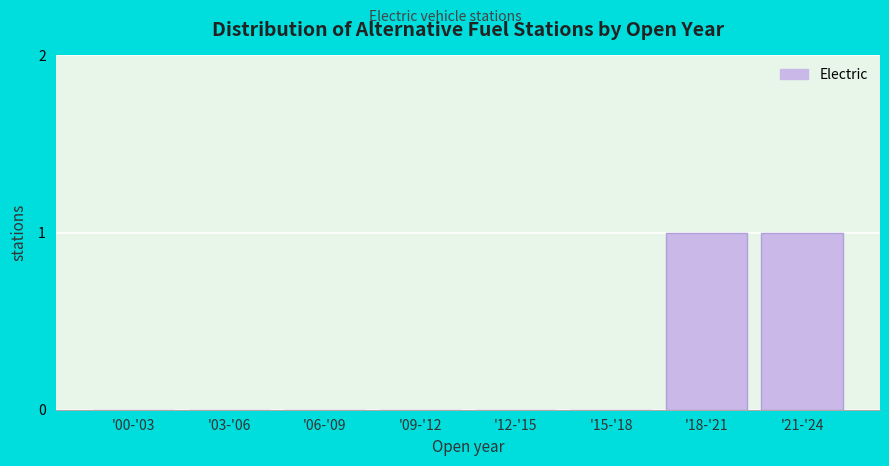

Reading left to right, extract all data points from this chart.

'00-'03=0	'03-'06=0	'06-'09=0	'09-'12=0	'12-'15=0	'15-'18=0	'18-'21=1	'21-'24=1